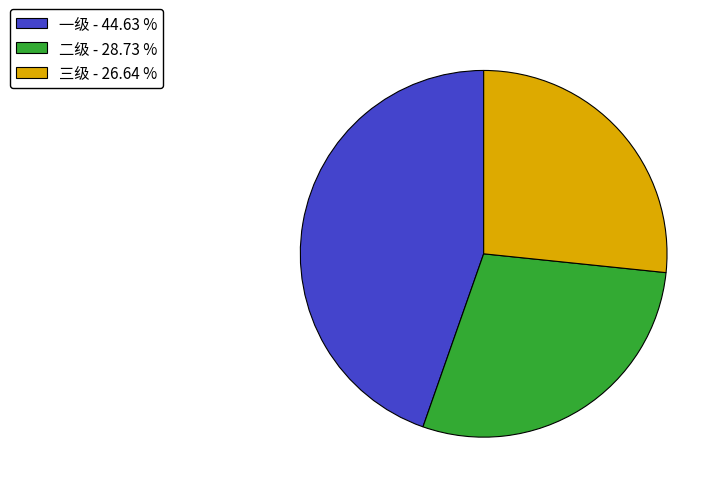

Is the sum of 一级 and 三级 greater than half?

Yes